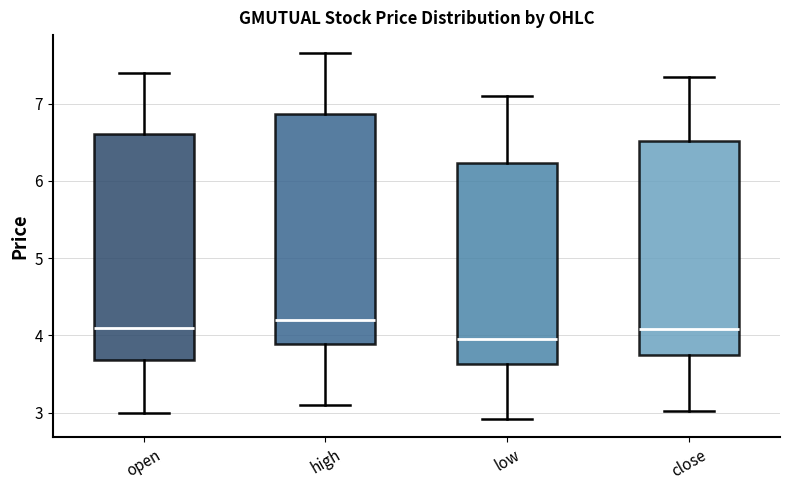

Which box's median line is the highest?

high